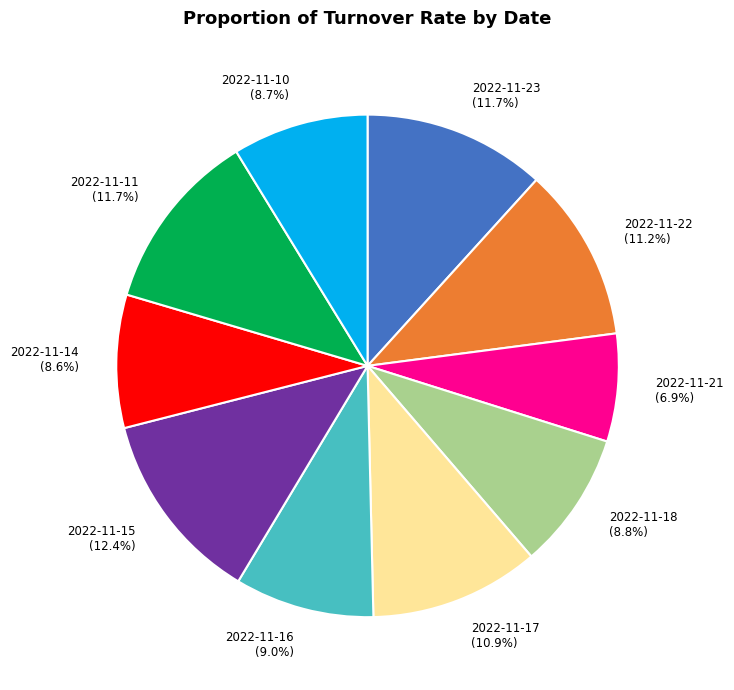

What percentage is NOT represented by 2022-11-14?

91.4%